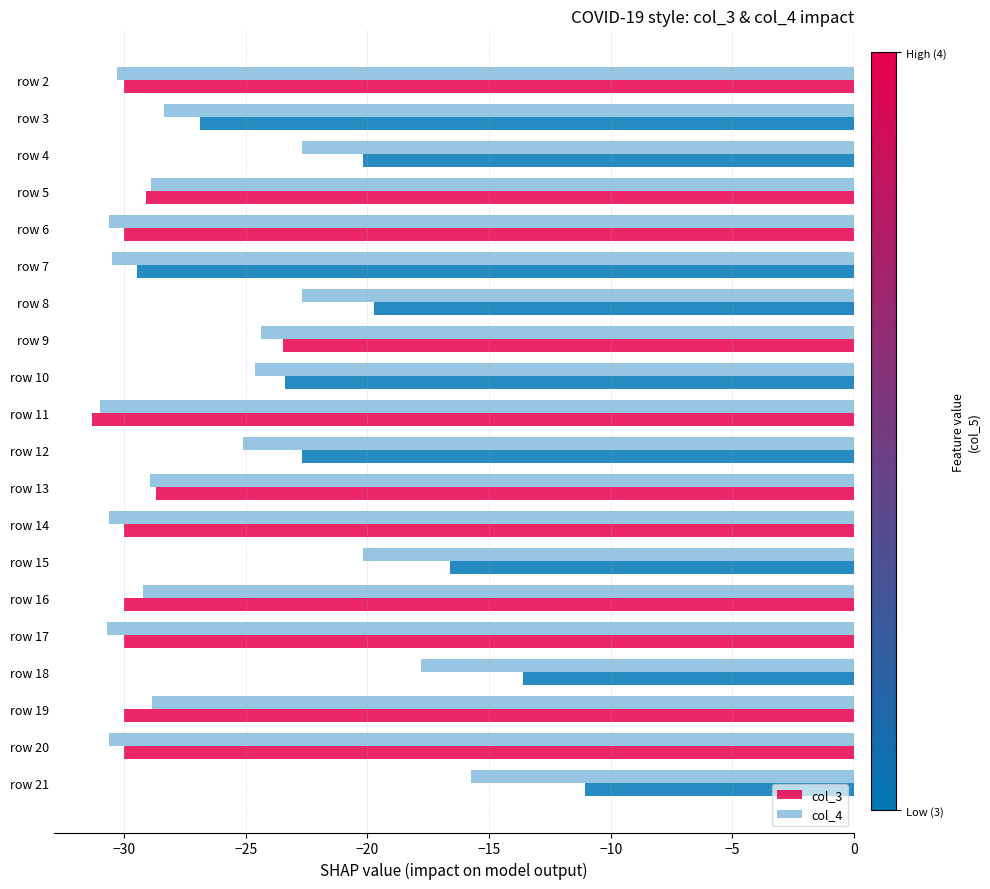

Where is col_3 nearest to the value -21?

row 4